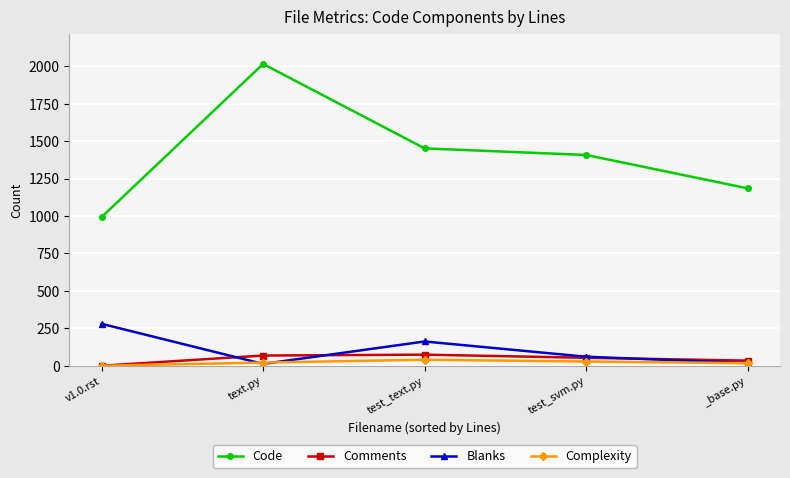

What are all the series names shown in the legend?

Code, Comments, Blanks, Complexity